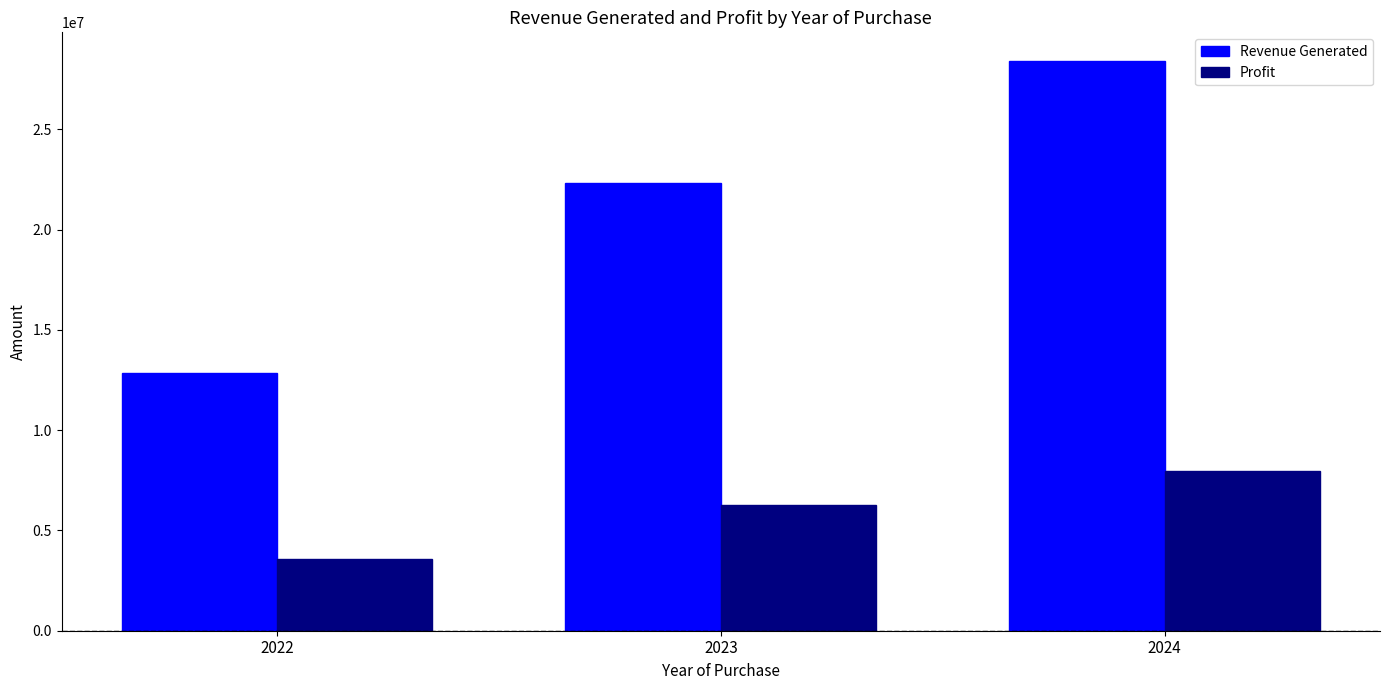

What is the sum of all Profit values?

17807216